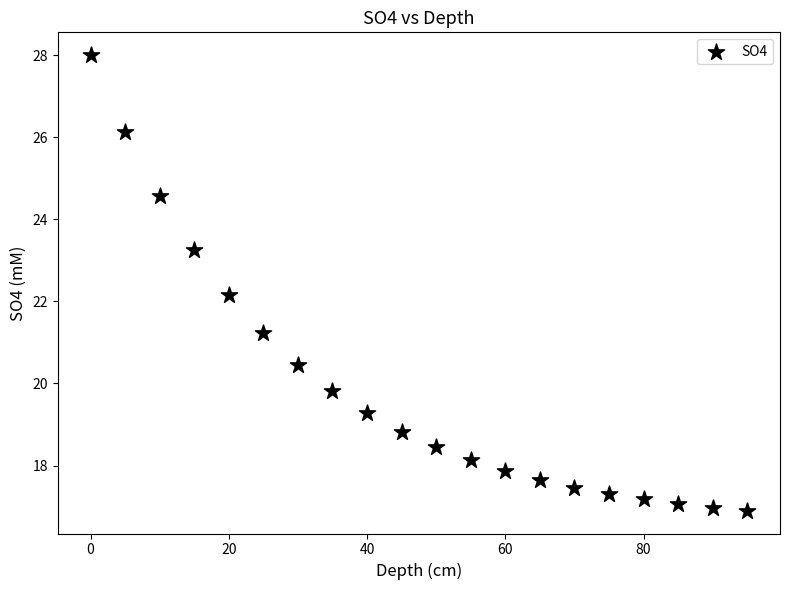

What Y value in the scatter plot is closest to 22?

22.1